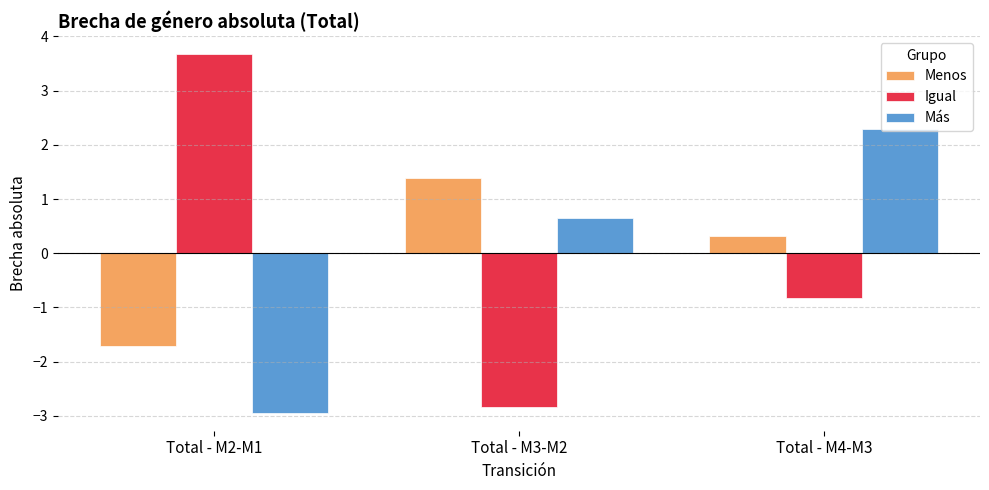

What is the lowest value of the Igual series?

-2.8